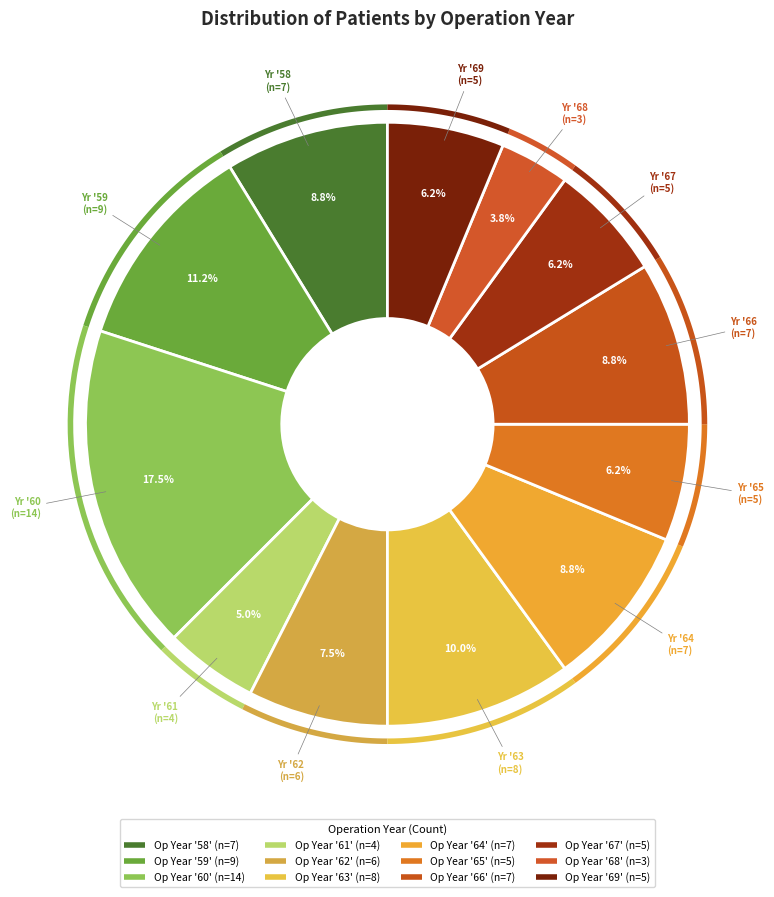

Is it true that 68 is 15% of the pie?

False